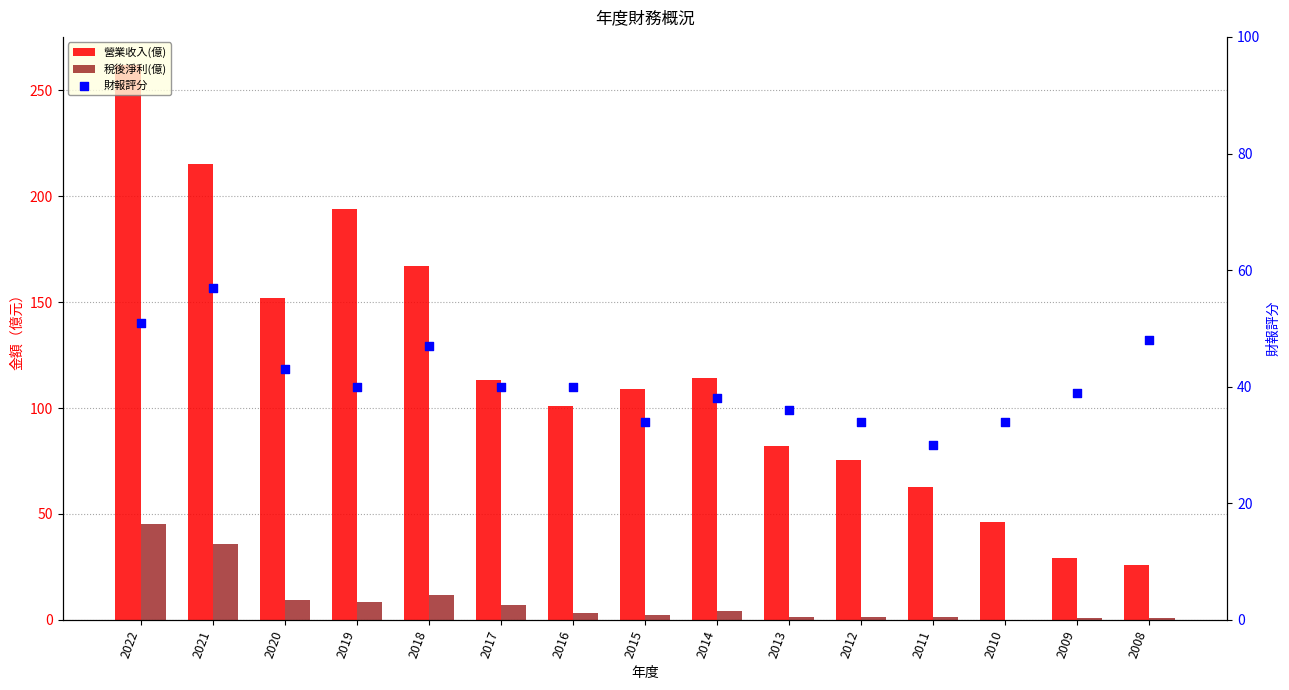

Which series contains the highest Y value?

營業收入(億)